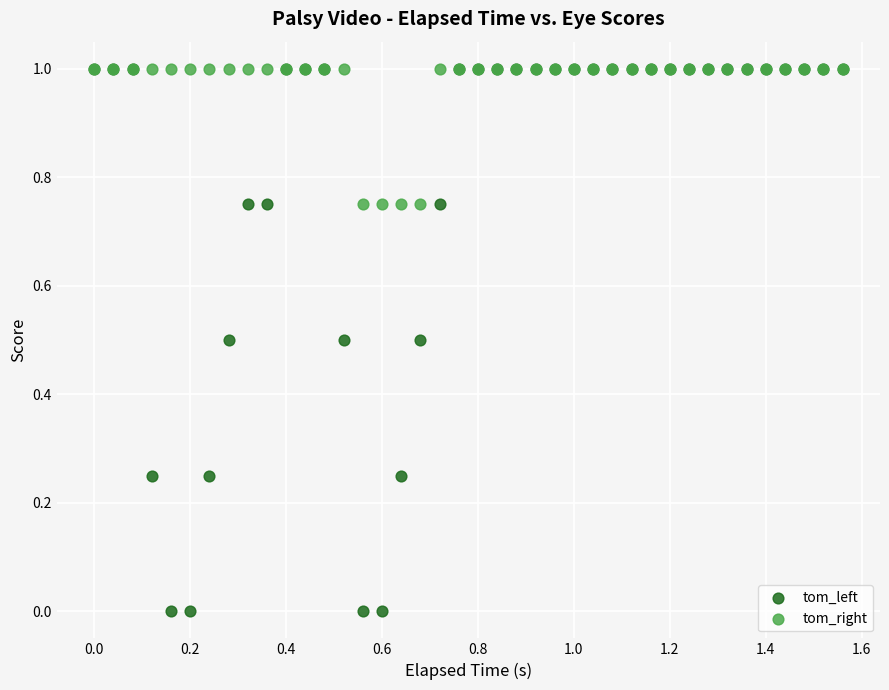

What are all the series names shown in the legend?

tom_left, tom_right